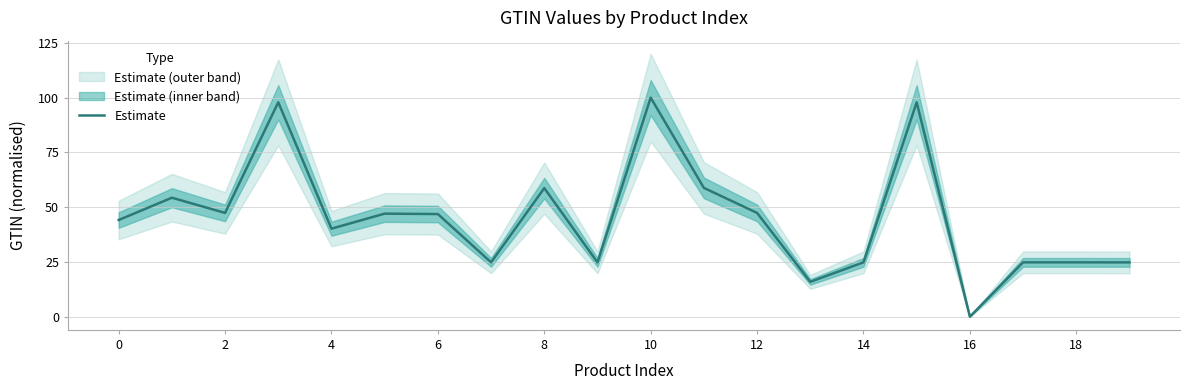

Is it true that Estimate equals 73.7 at 0?

False